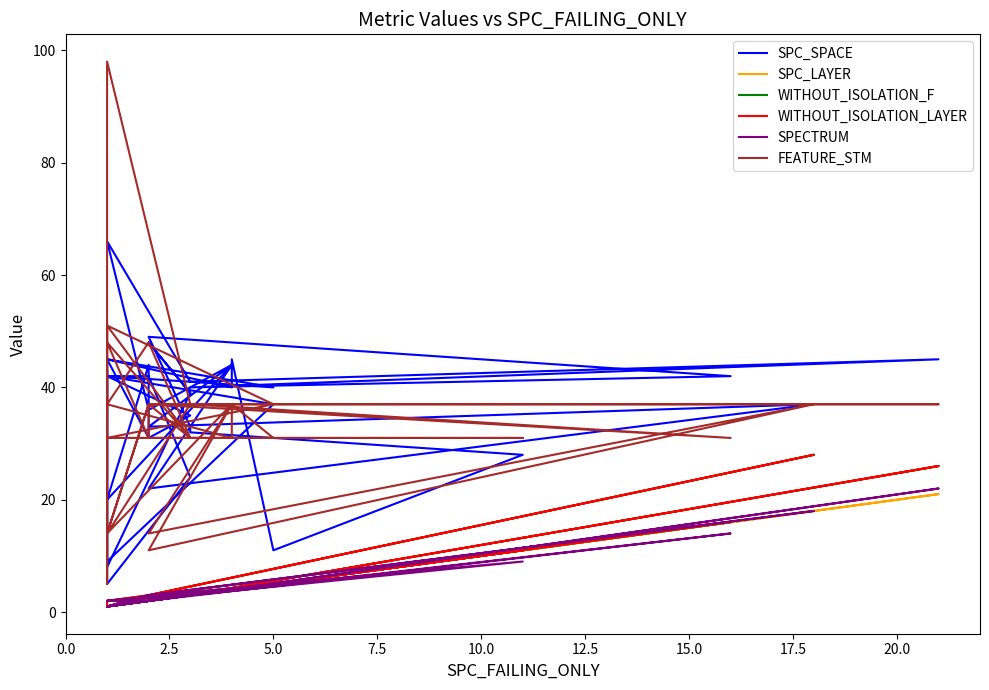

Where is the first local minimum for SPC_LAYER?

5.0